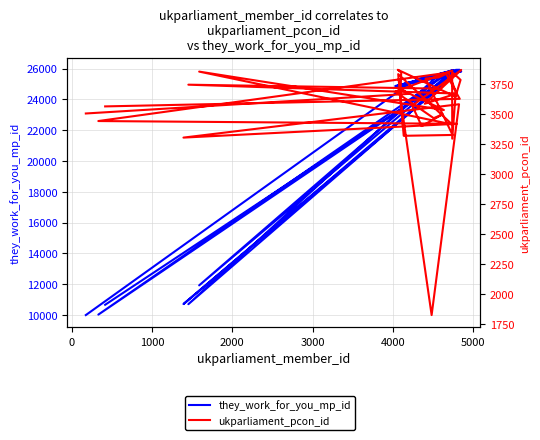

What are all the series names shown in the legend?

they_work_for_you_mp_id, ukparliament_pcon_id